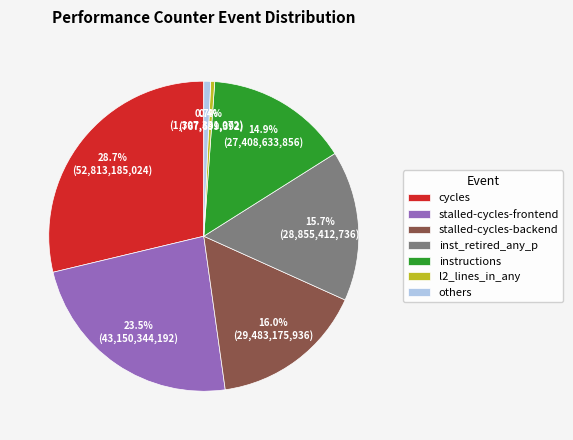

Is there a majority slice in this chart?

No